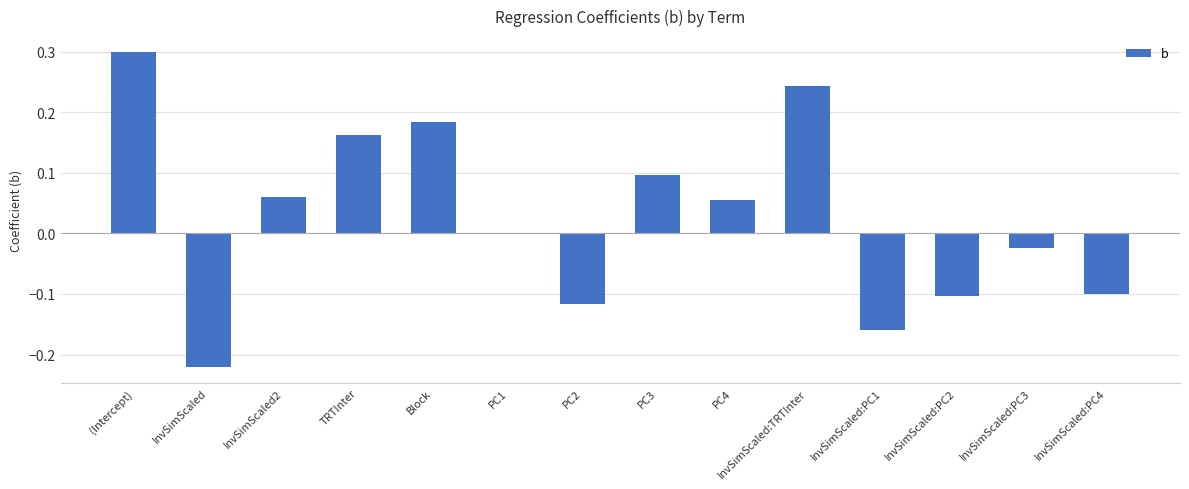

Between InvSimScaled:PC2 and InvSimScaled:TRTInter, which is larger?

InvSimScaled:TRTInter